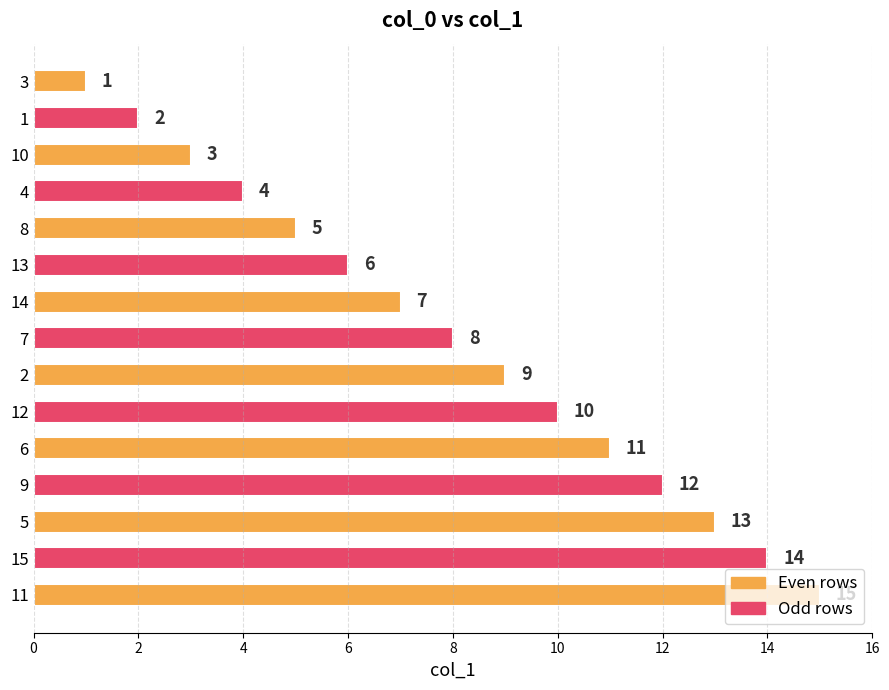

List the labels in order of value, smallest first.

3, 1, 10, 4, 8, 13, 14, 7, 2, 12, 6, 9, 5, 15, 11